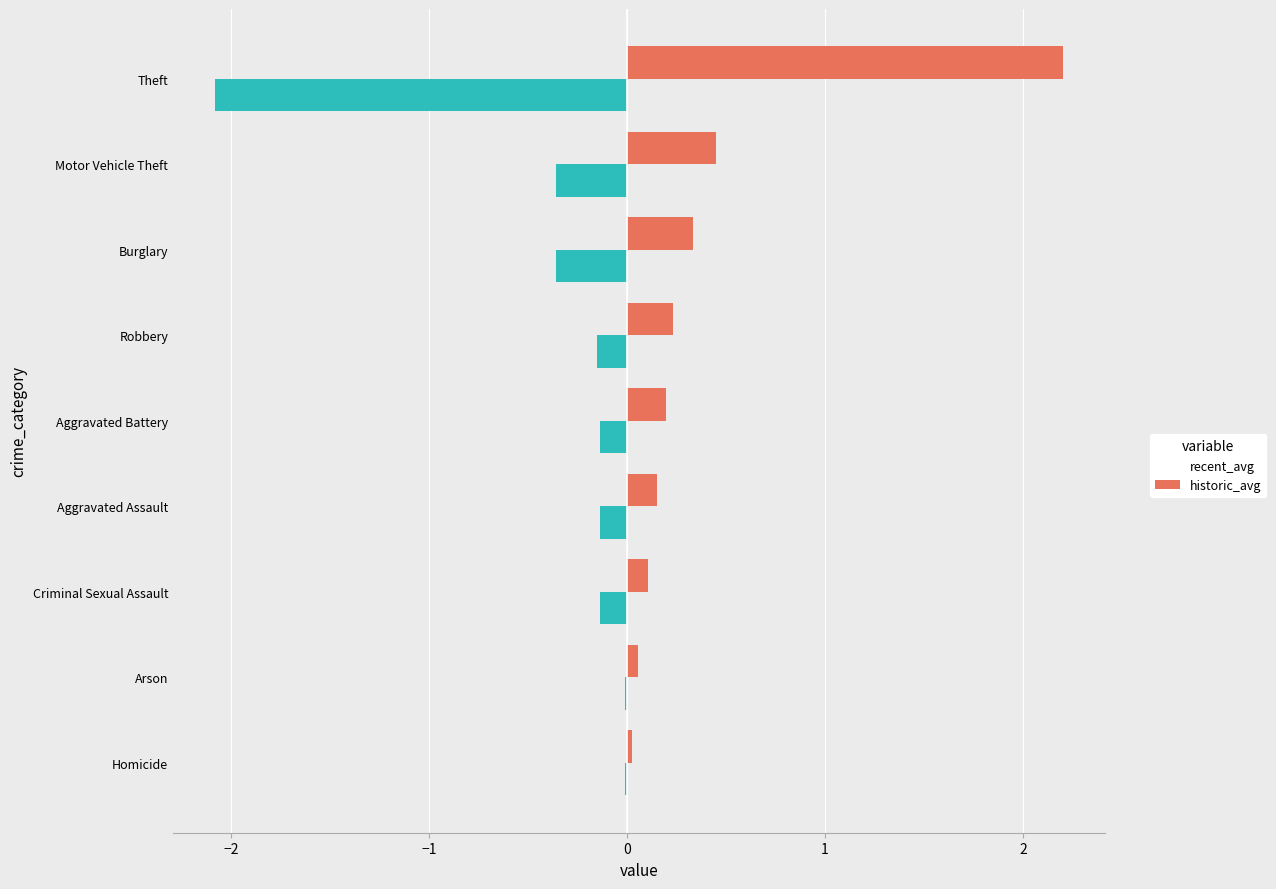

Count the number of categories in the chart.

9